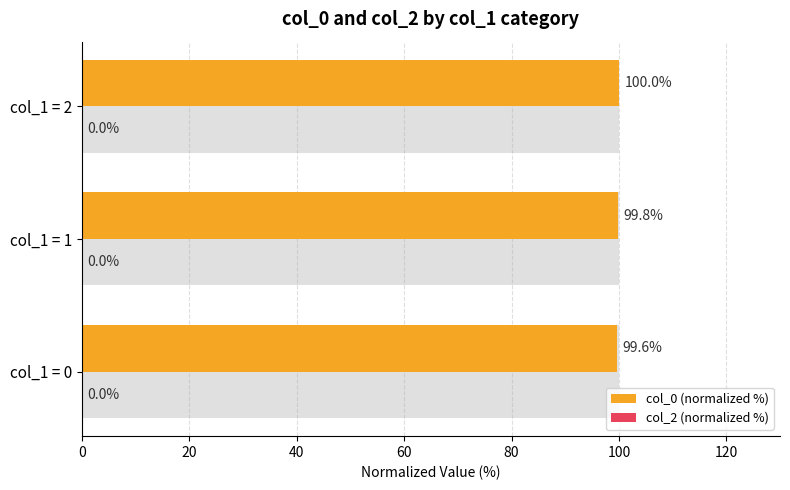

What is the average value of the col_0 (normalized %) series?

99.8